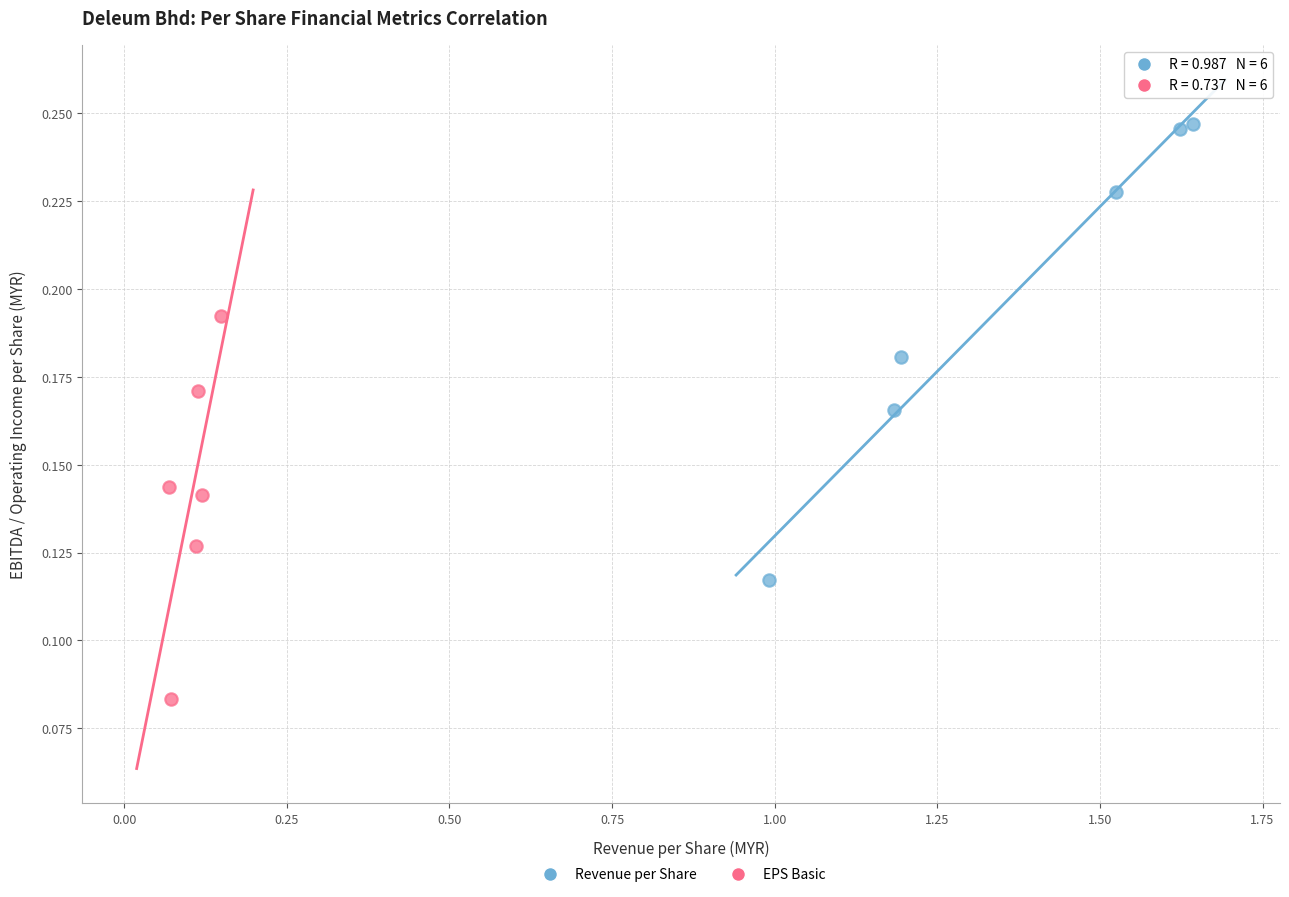

Which series reaches the maximum Y coordinate?

Revenue per Share